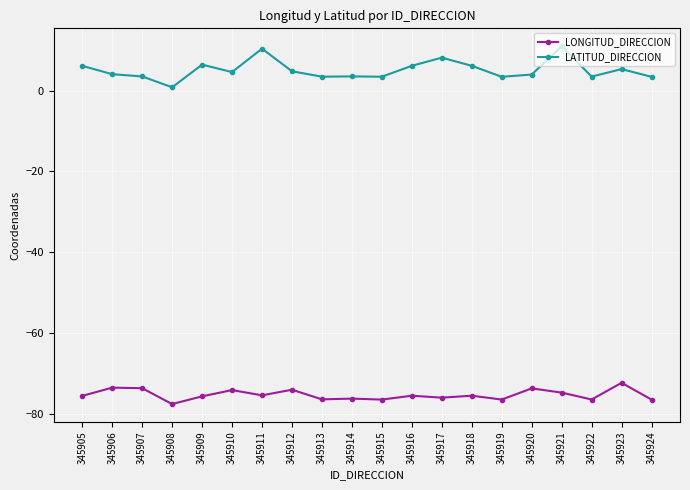

What is the highest value of the LATITUD_DIRECCION series?

11.0